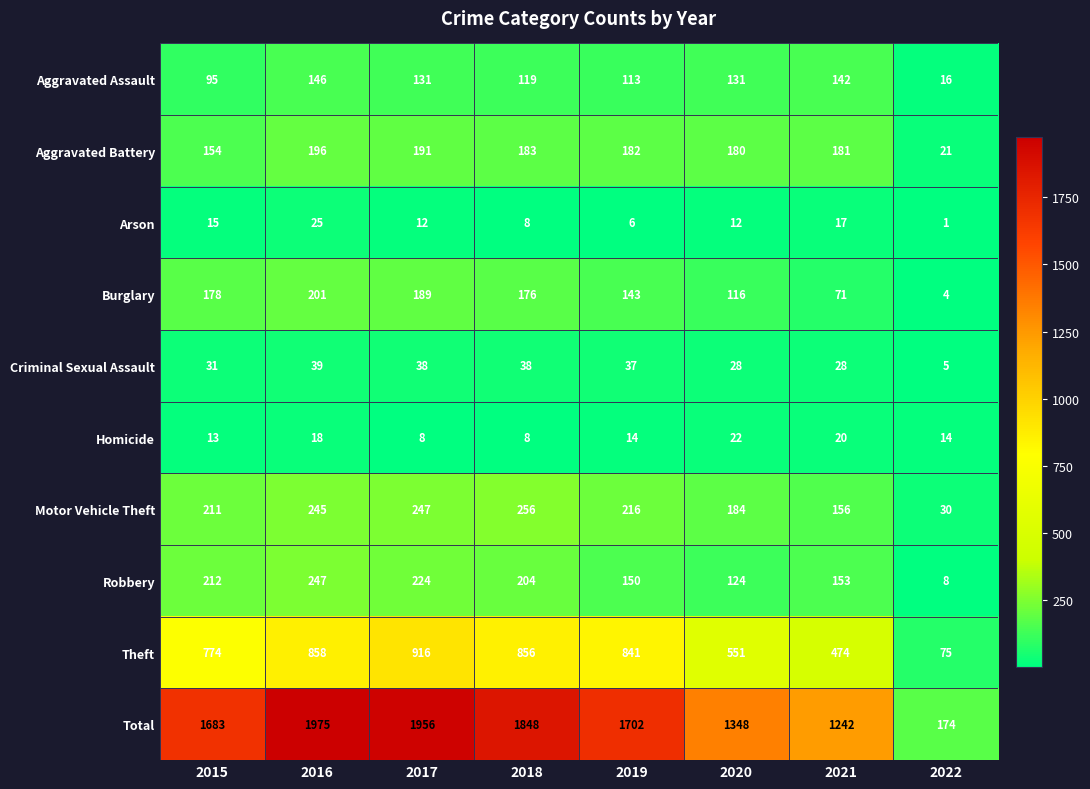

What is the difference between the highest and lowest values at 2015?

1670